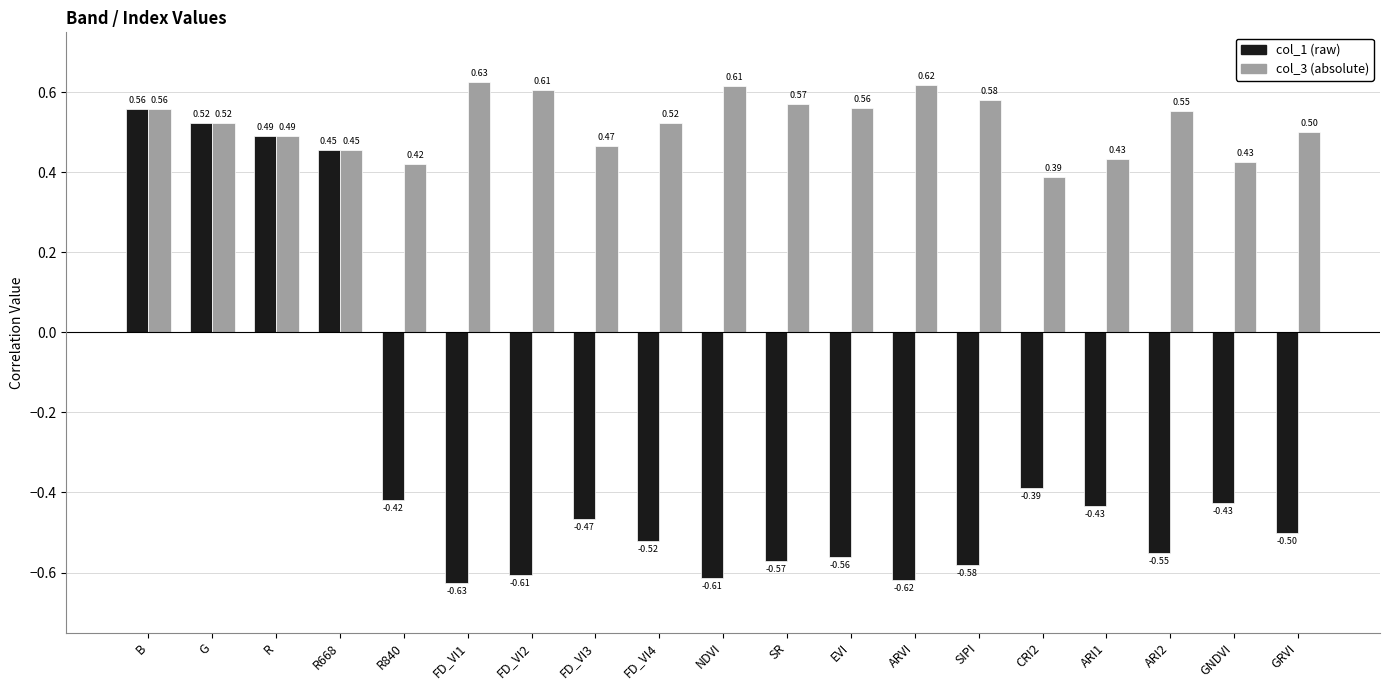

At which category is the sum across all series the highest?

B